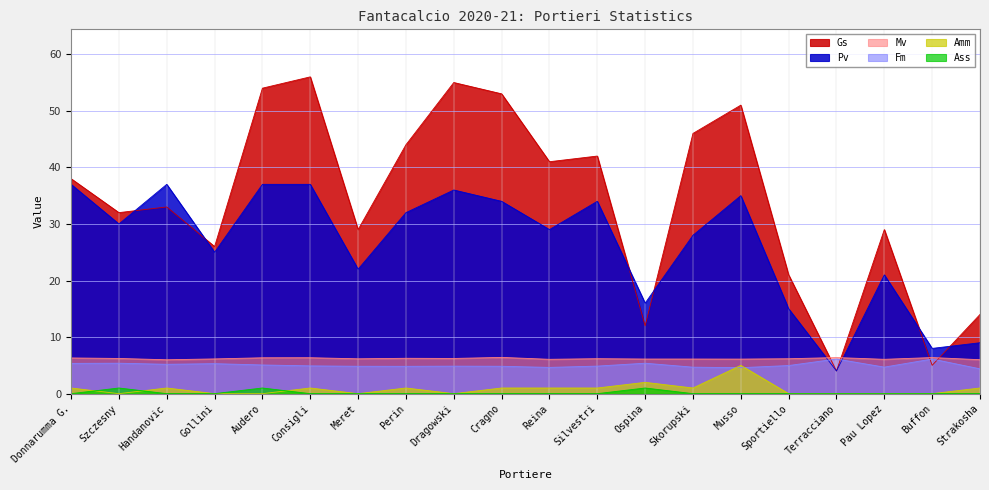

Which series has the widest spread of values?

Gs